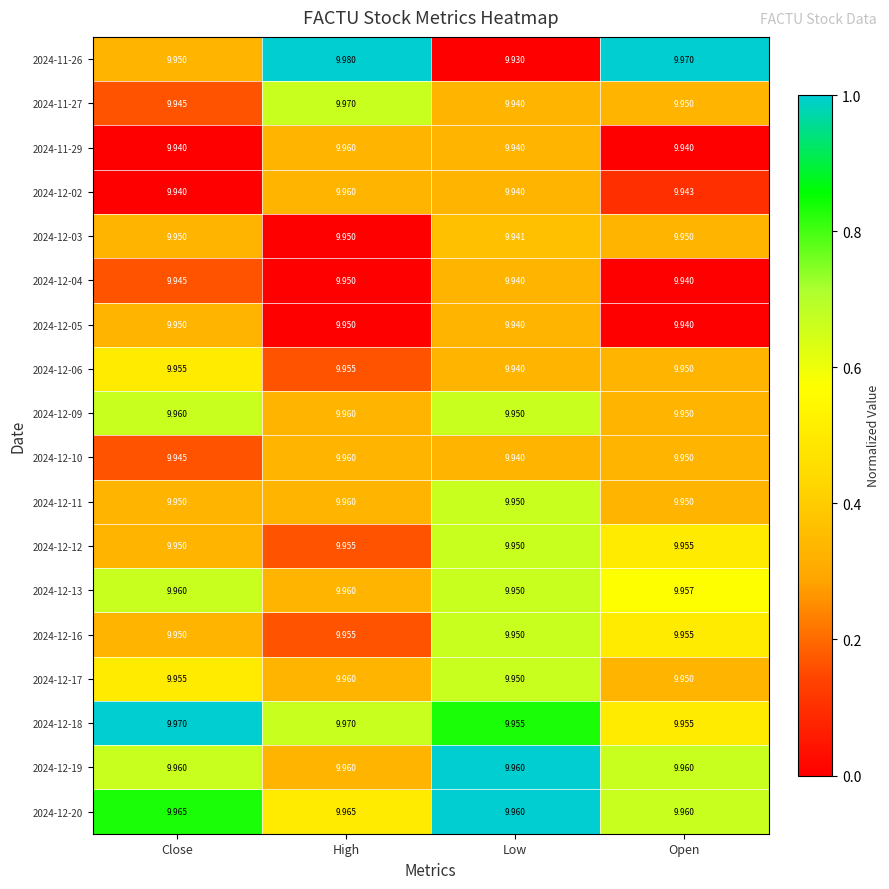

Is the value of 2024-12-05 at Open greater than the value of 2024-12-12 at Open?

No